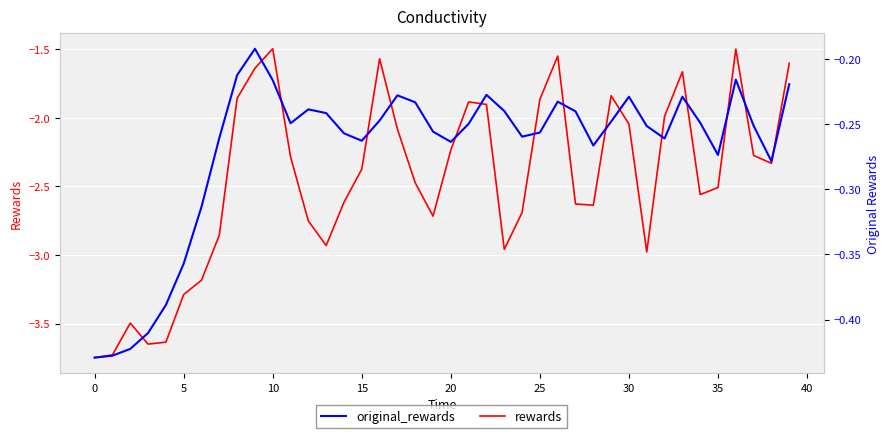

Reading left to right, extract all data points from this chart.

rewards: -3.7	-3.7	-3.5	-3.7	-3.6	-3.3	-3.2	-2.9	-1.9	-1.6	-1.5	-2.3	-2.8	-2.9	-2.6	-2.4	-1.6	-2.1	-2.5	-2.7	-2.2	-1.9	-1.9	-3.0	-2.7	-1.9	-1.5	-2.6	-2.6	-1.8	-2.0	-3.0	-2.0	-1.7	-2.6	-2.5	-1.5	-2.3	-2.3	-1.6
original_rewards: -0.4	-0.4	-0.4	-0.4	-0.4	-0.4	-0.3	-0.3	-0.2	-0.2	-0.2	-0.2	-0.2	-0.2	-0.3	-0.3	-0.2	-0.2	-0.2	-0.3	-0.3	-0.2	-0.2	-0.2	-0.3	-0.3	-0.2	-0.2	-0.3	-0.2	-0.2	-0.3	-0.3	-0.2	-0.2	-0.3	-0.2	-0.3	-0.3	-0.2